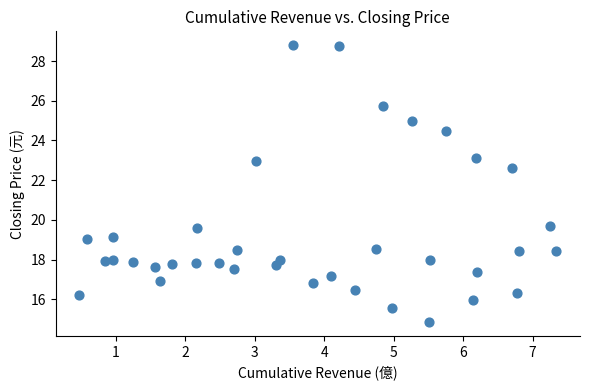

What is the range of X values (max minus min)?

6.9